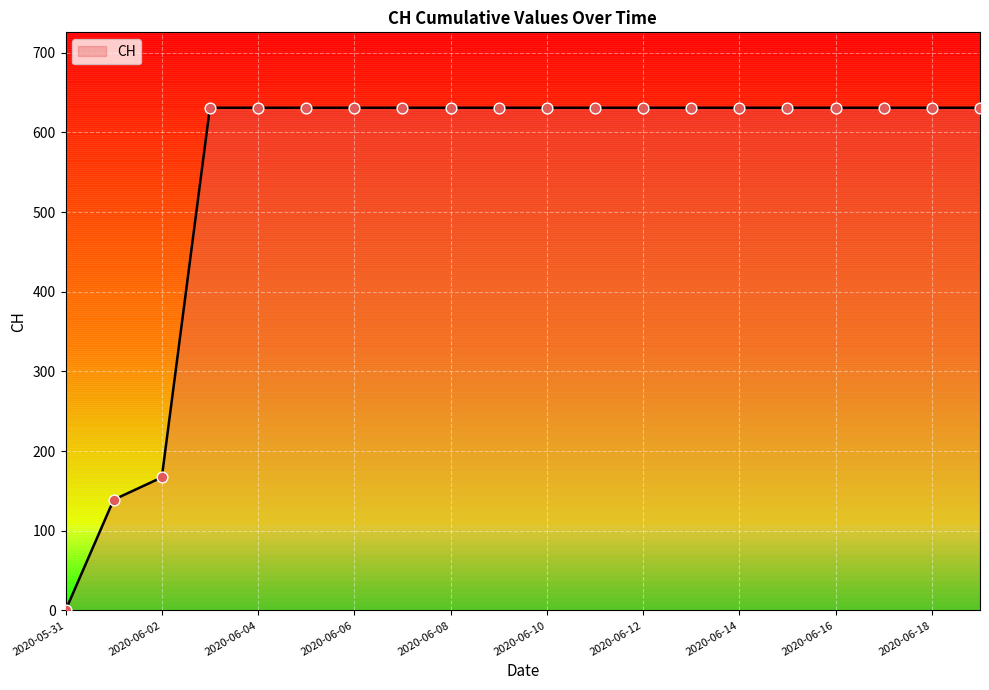

What is the maximum value shown in the chart?

631